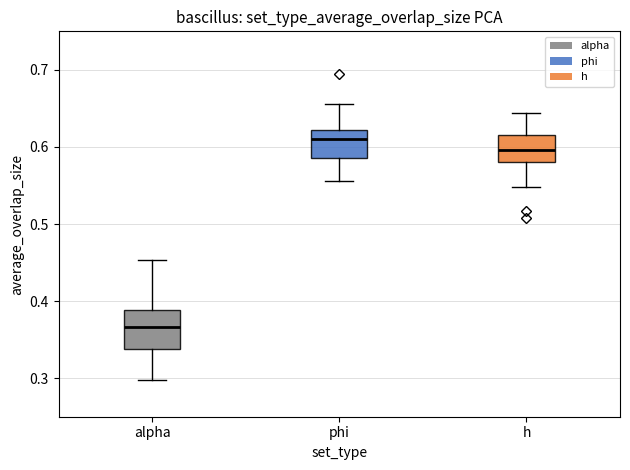

Where does the lower whisker of the box for h end on the y-axis? The values are not printed on the chart, so give them approximately, as read against the axis.

0.55